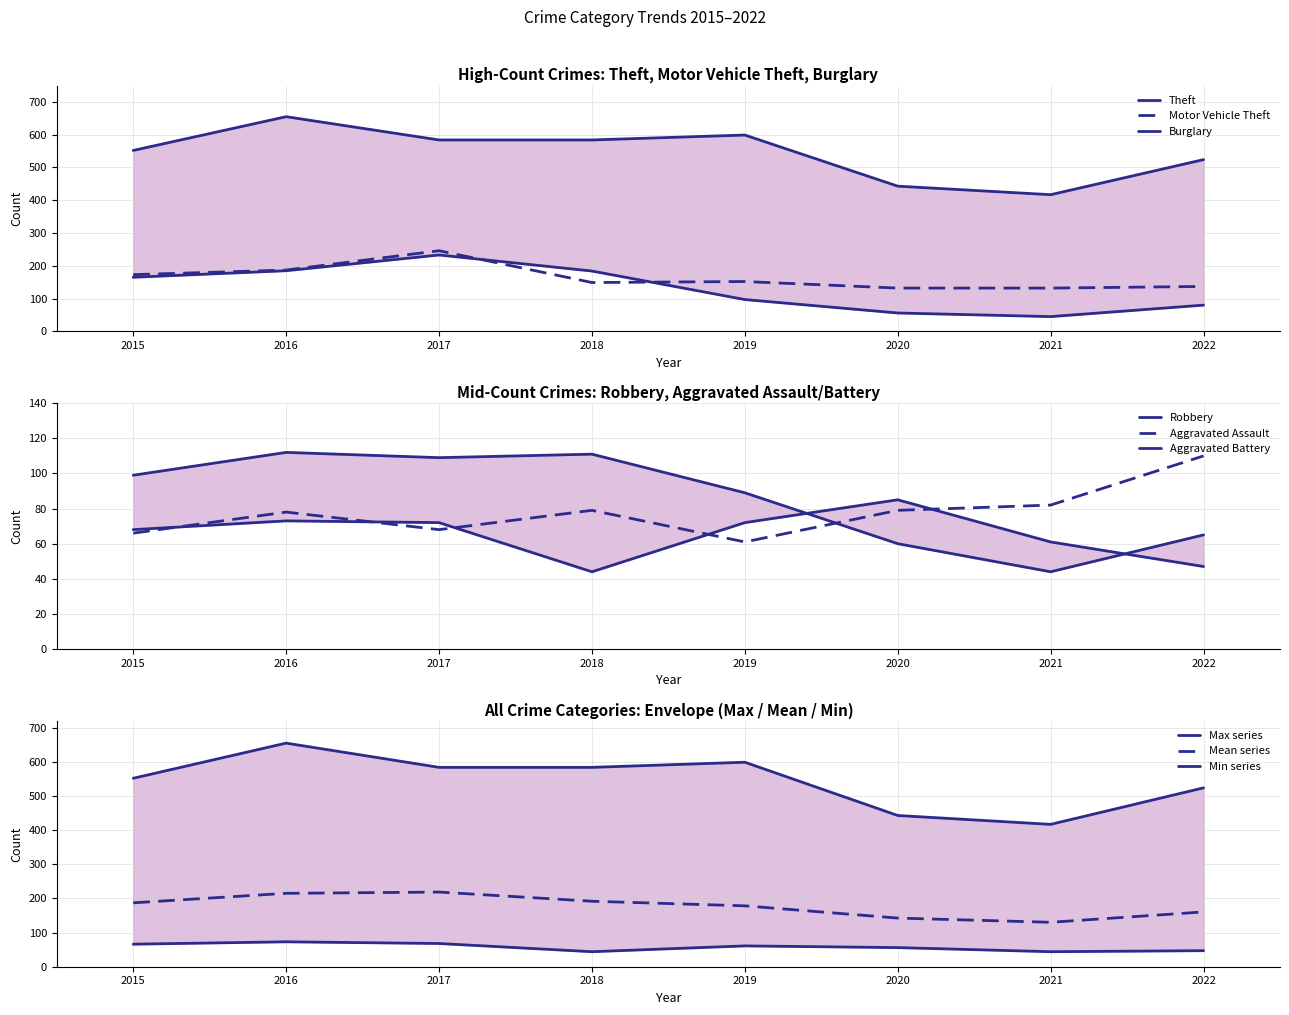

Read the Aggravated Assault value at 2020, to the nearest 10.

80